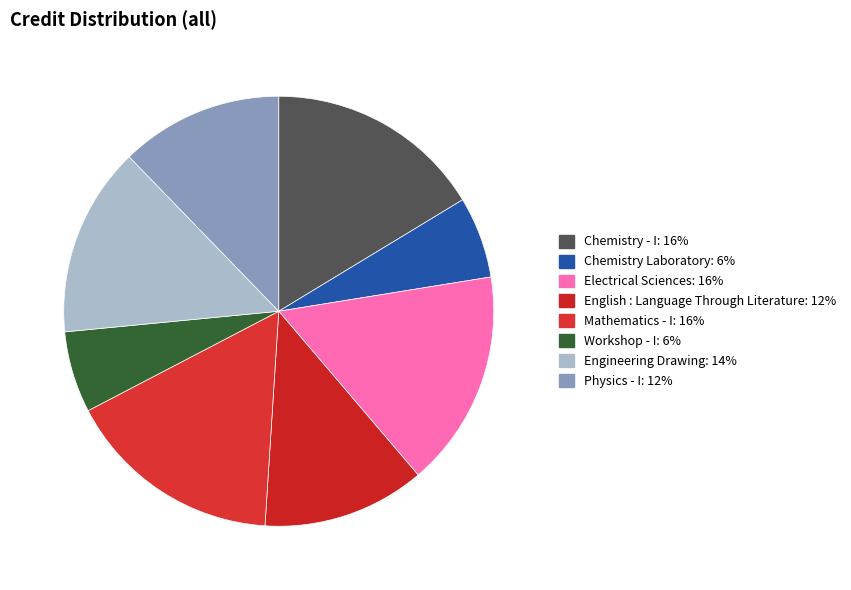

True or false: Engineering Drawing accounts for 14% of the total.

True